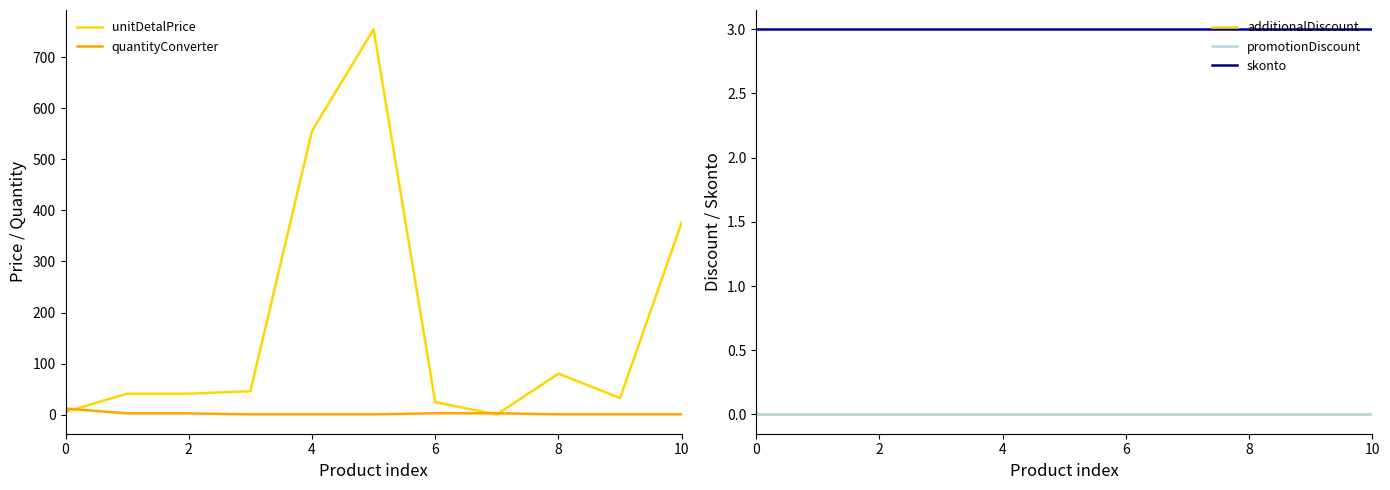

Which series has the widest spread of values?

unitDetalPrice